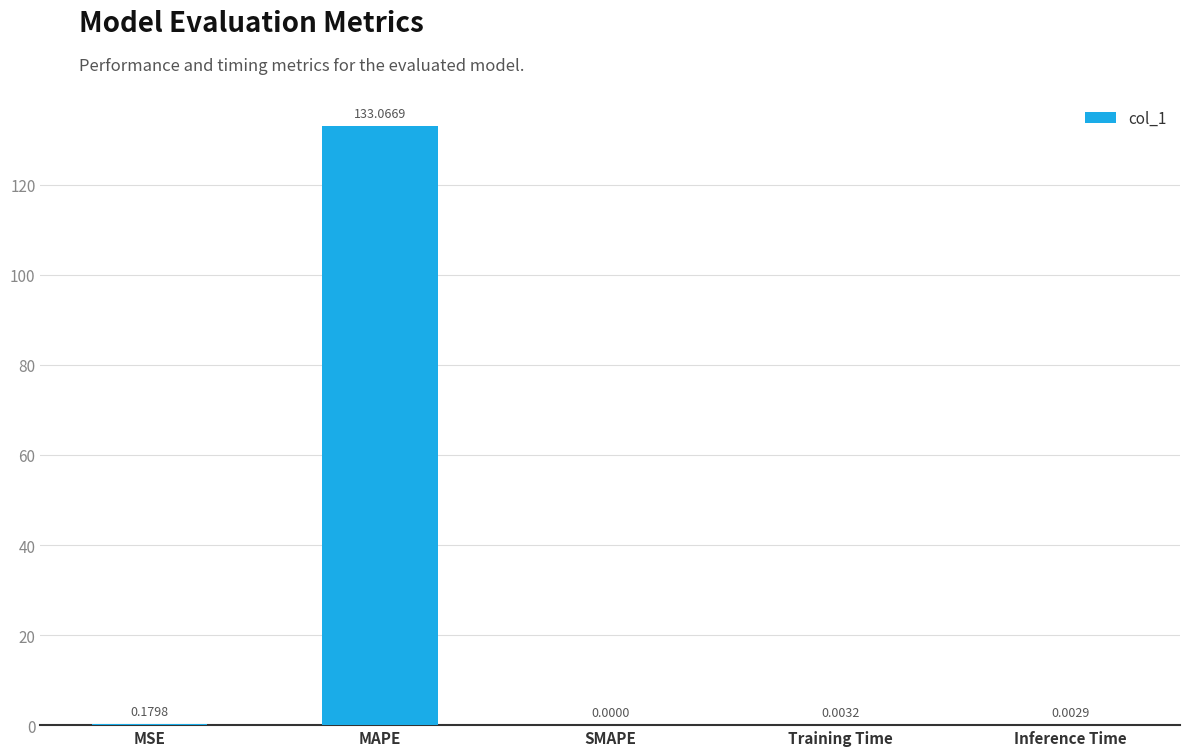

What is the sum of all values?

133.3